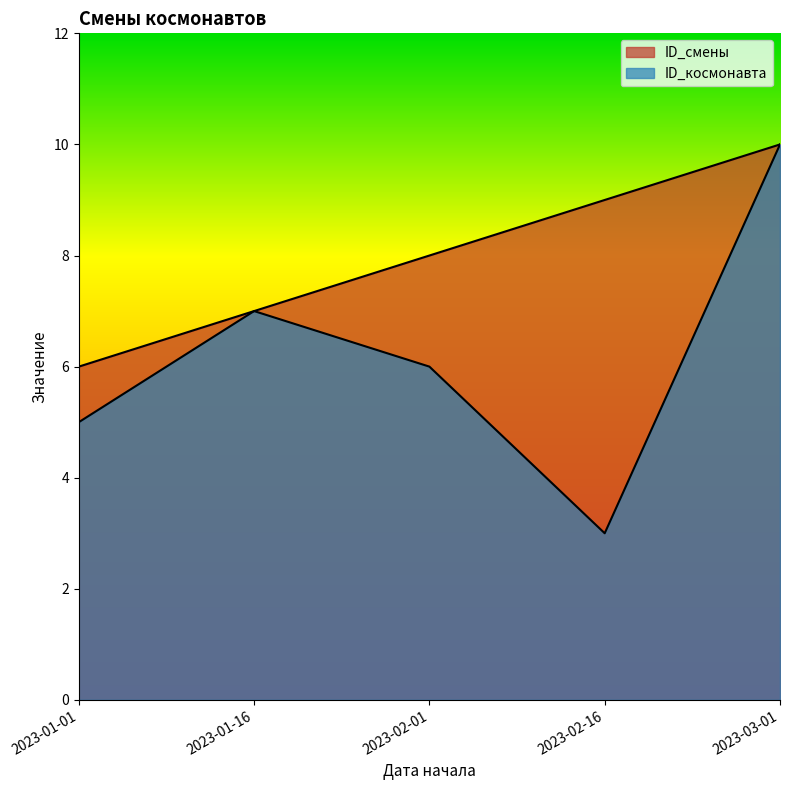

Which series has the largest total across all categories?

ID_смены